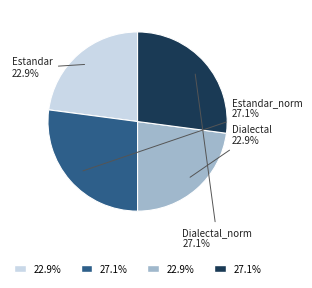

Is there any slice that represents more than half of the pie?

No